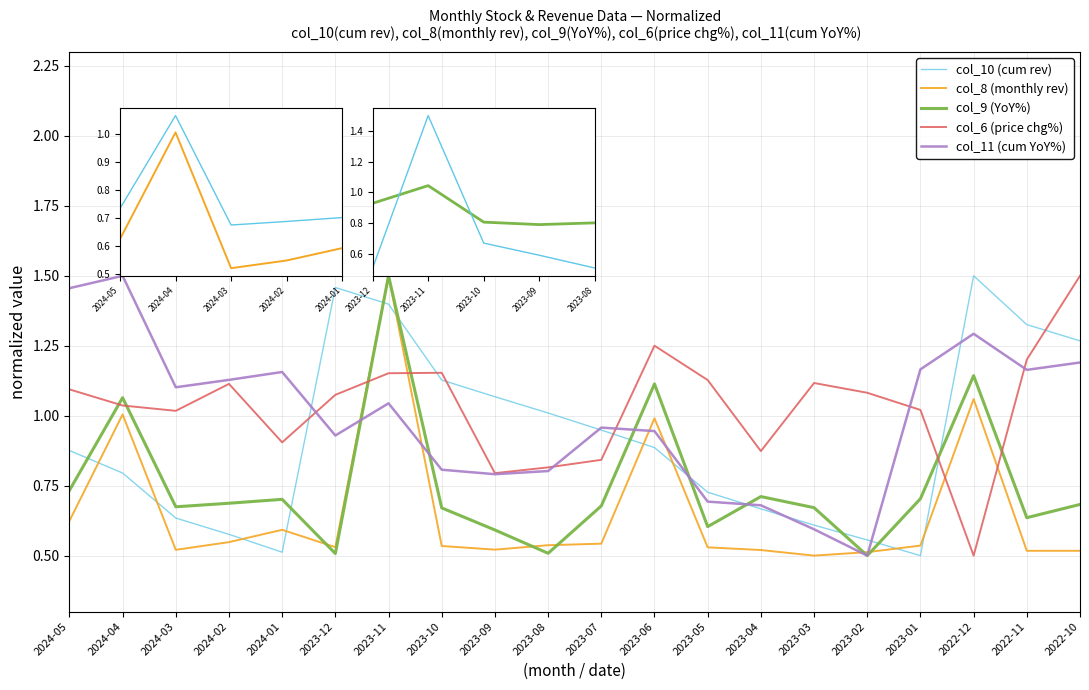

What is the total value across all series at 2023-02?

3.2